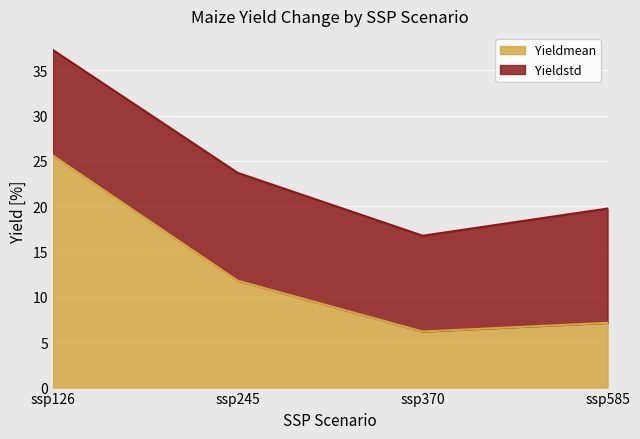

How many interior local valleys does the Yieldstd series have?

1